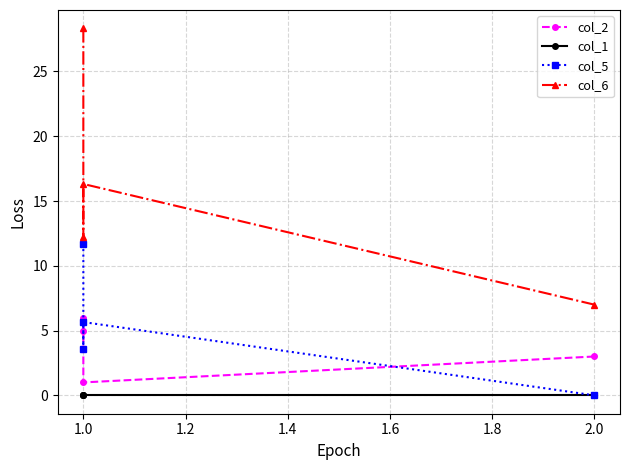

What is the difference between the maximum and second lowest values in the col_2 series?

3.0